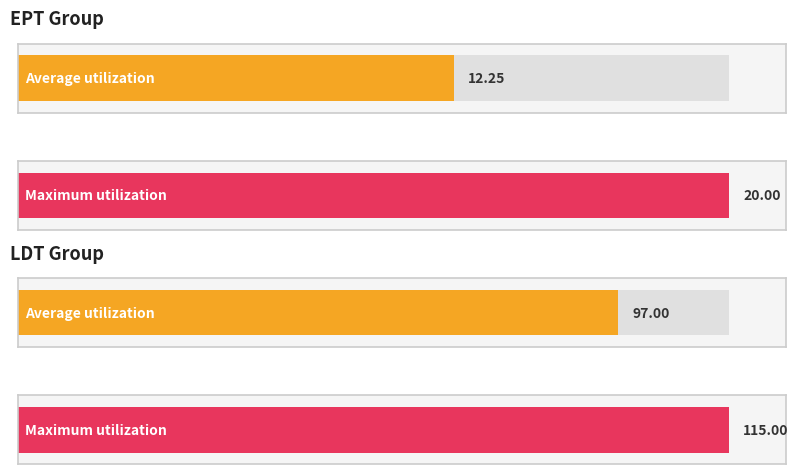

Are the bars grouped side by side (vs. stacked)?

Yes